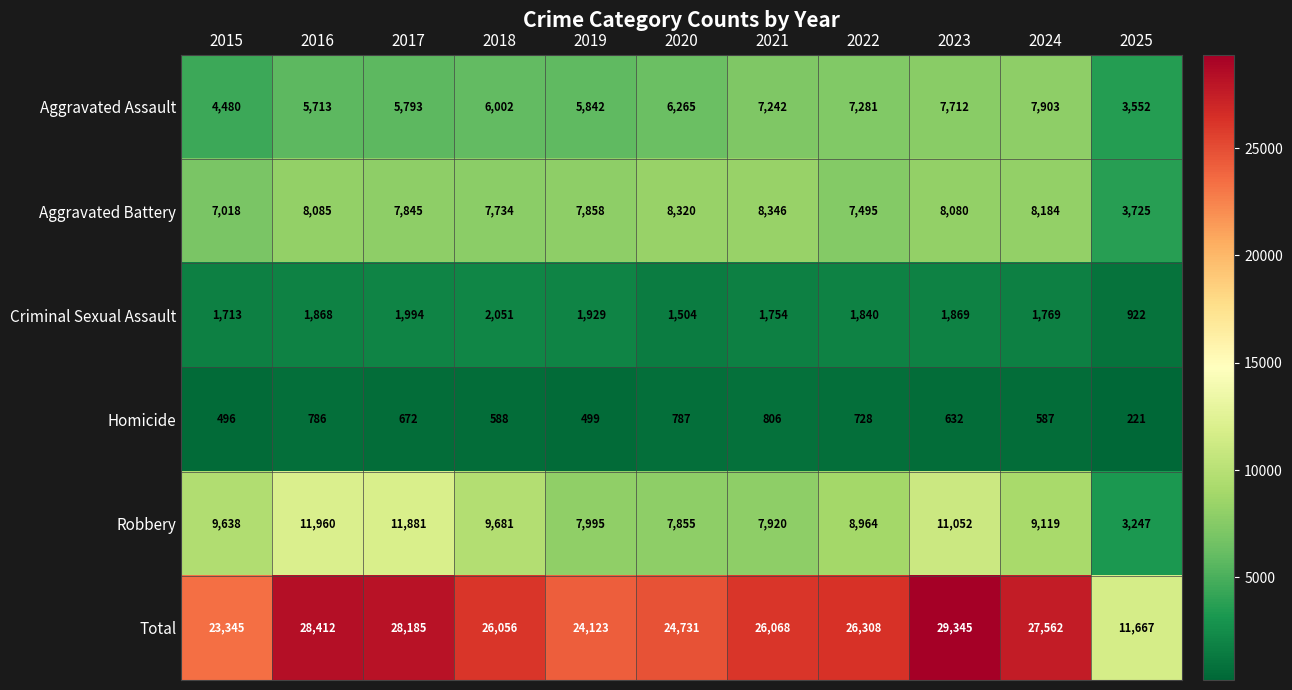

Is it true that Homicide equals 588 at 2018?

True